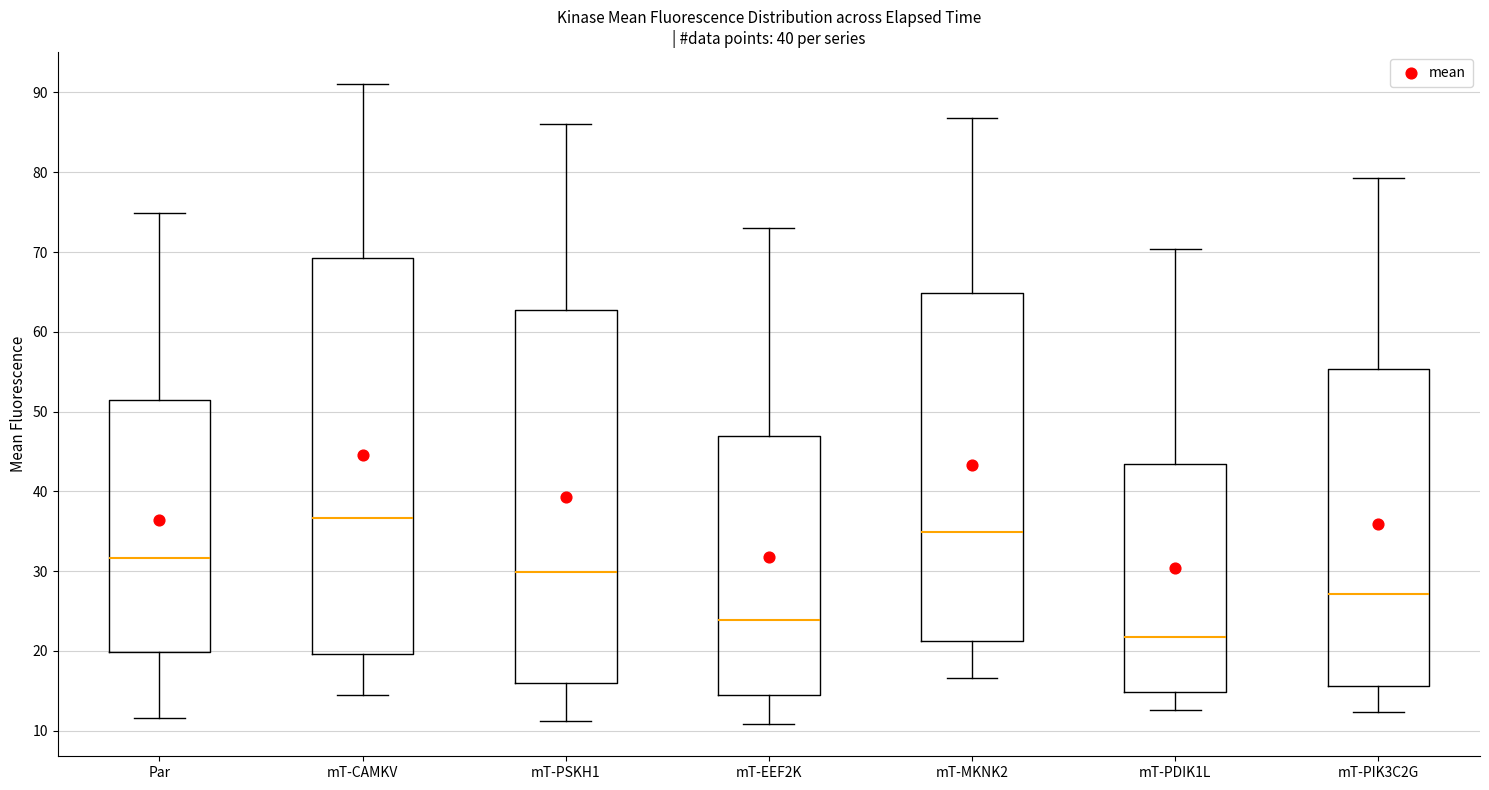

Where does the lower whisker of the box for mT-PSKH1 end on the y-axis? The values are not printed on the chart, so give them approximately, as read against the axis.

11